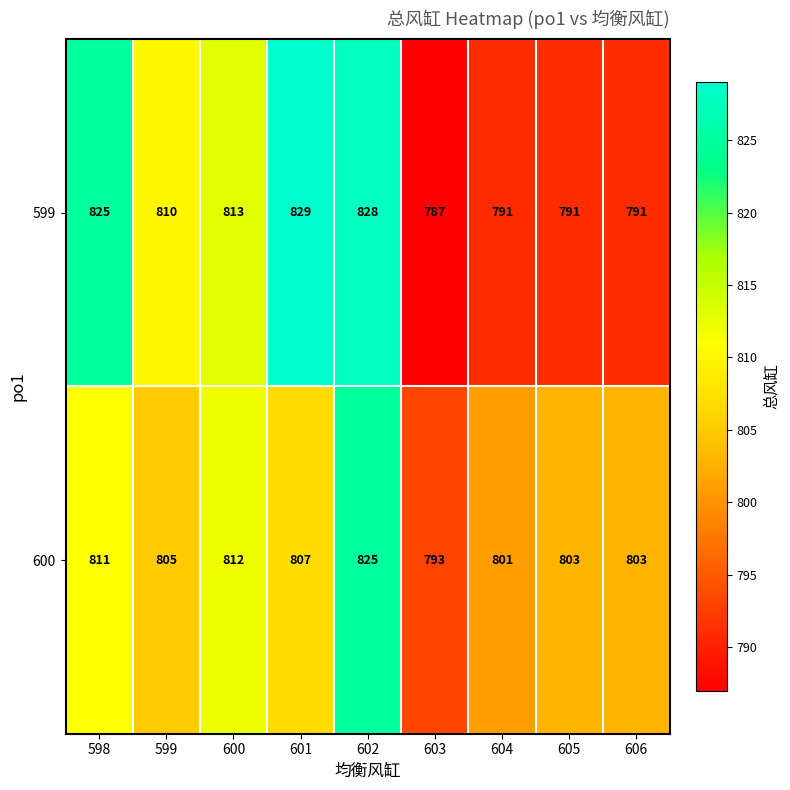

Count the number of categories in the chart.

9